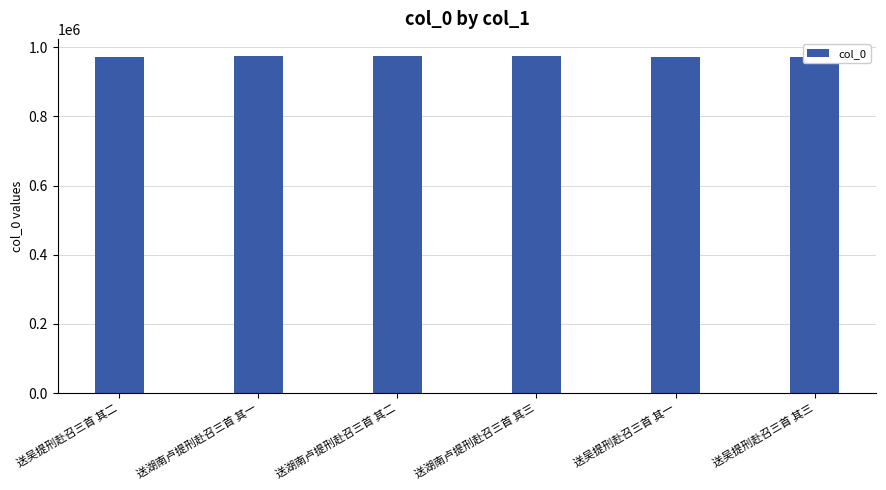

What is the maximum value shown in the chart?

975480